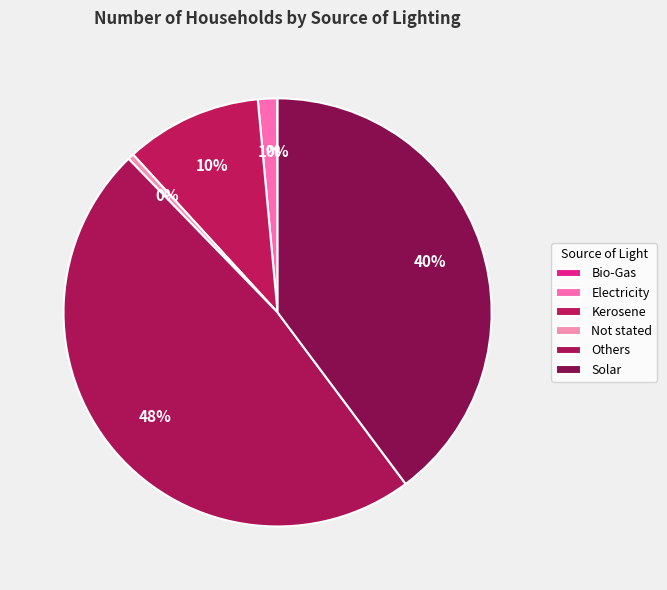

Which slice is the smallest?

Bio-Gas